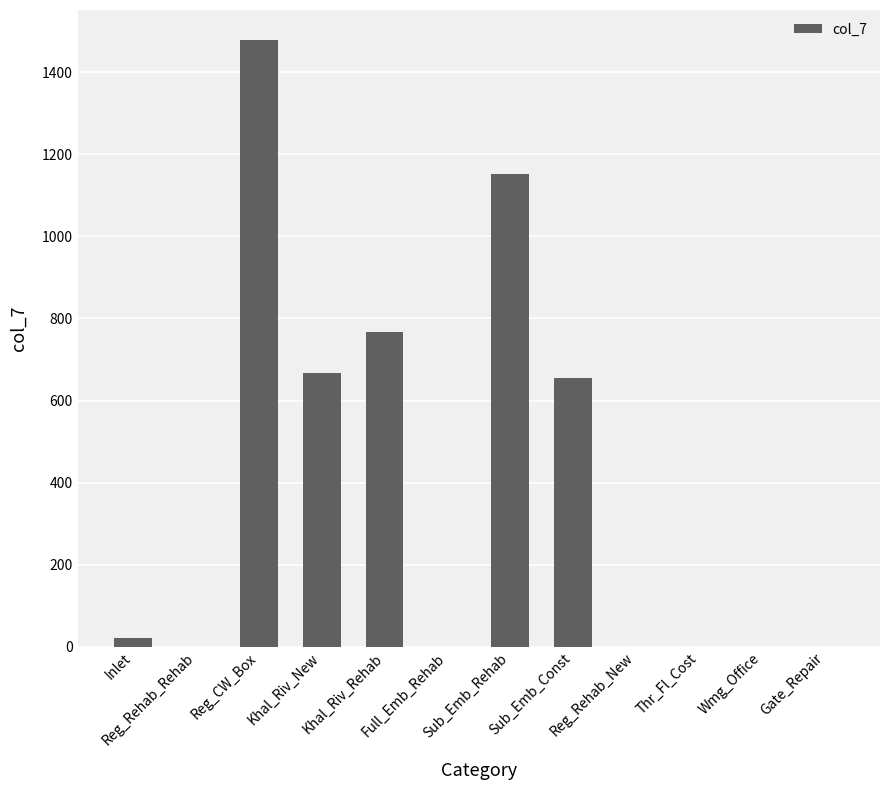

Read the value at Khal_Riv_New.

667.7